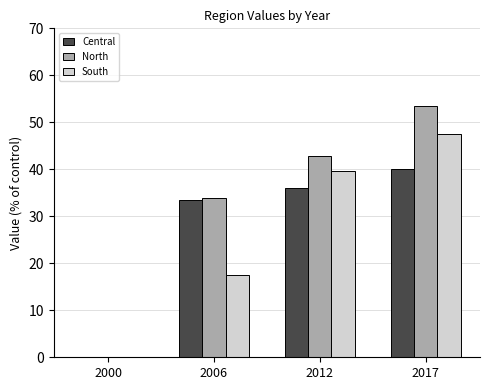

How many data points in South are above 39?

2